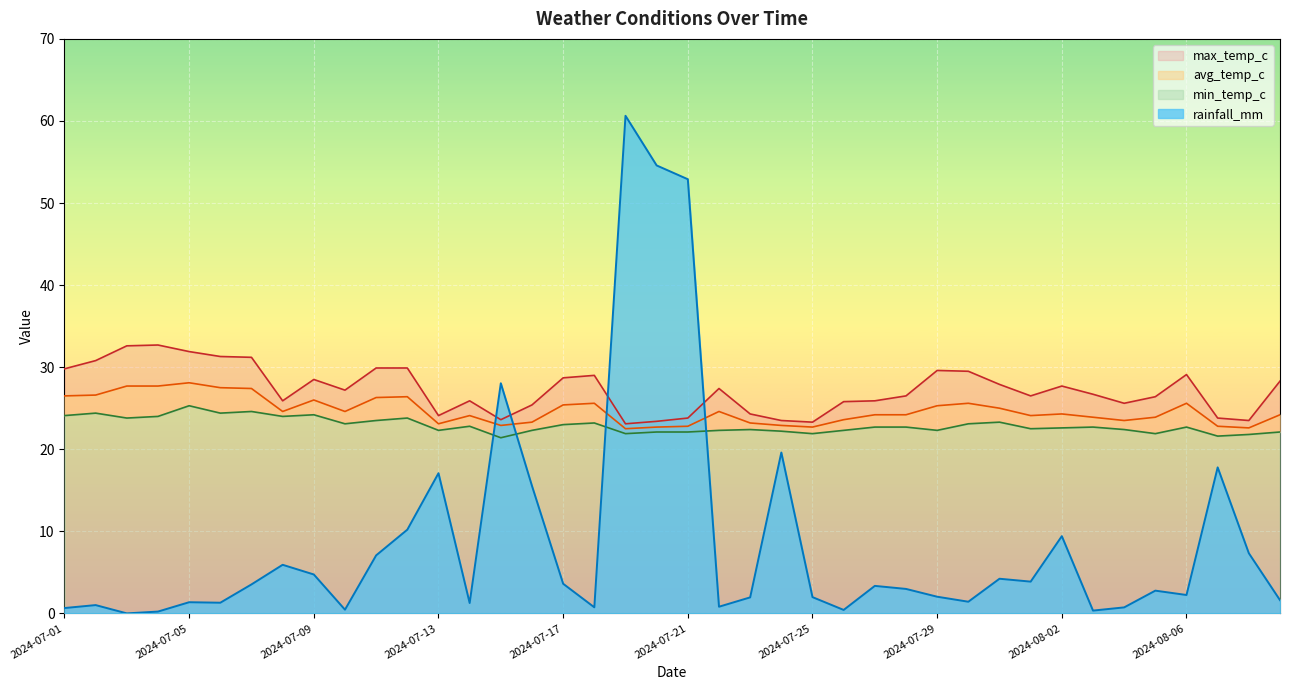

Is it true that min_temp_c equals 23.3 at 2024-07-31?

True